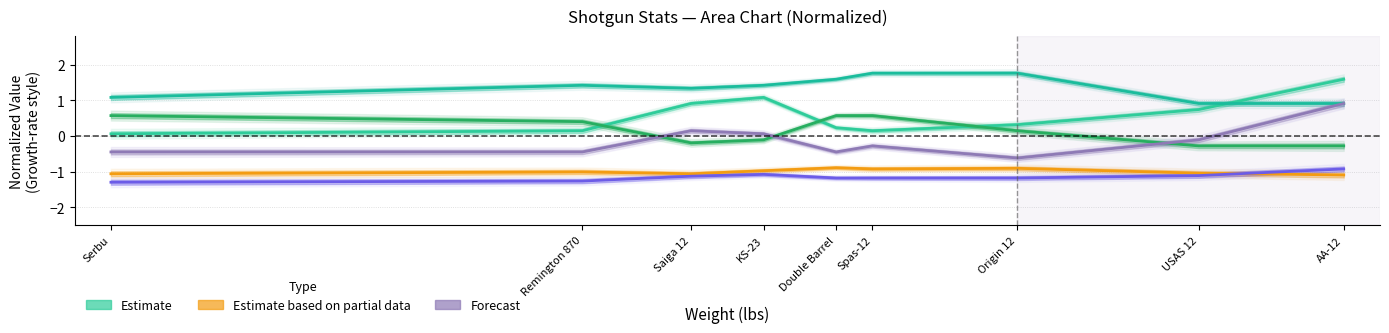

Reading right to left, transcribe all the data shown in this chart.

accSnap (Estimate): AA-12=1.6	USAS 12=0.7	Origin 12=0.3	Spas-12=0.1	Double Barrel=0.2	KS-23=1.1	Saiga 12=0.9	Remington 870=0.1	Serbu=0.1
tuAimed (Estimate): AA-12=-0.3	USAS 12=-0.3	Origin 12=0.1	Spas-12=0.6	Double Barrel=0.6	KS-23=-0.1	Saiga 12=-0.2	Remington 870=0.4	Serbu=0.6
accAimed (Estimate): AA-12=0.9	USAS 12=0.9	Origin 12=1.8	Spas-12=1.8	Double Barrel=1.6	KS-23=1.4	Saiga 12=1.3	Remington 870=1.4	Serbu=1.1
rangeAimed (Partial): AA-12=-1.1	USAS 12=-1.0	Origin 12=-0.9	Spas-12=-0.9	Double Barrel=-0.9	KS-23=-1.0	Saiga 12=-1.1	Remington 870=-1.0	Serbu=-1.1
tuSnap (Forecast): AA-12=0.9	USAS 12=-0.1	Origin 12=-0.6	Spas-12=-0.3	Double Barrel=-0.4	KS-23=0.1	Saiga 12=0.1	Remington 870=-0.4	Serbu=-0.4
rangeSnap (Forecast): AA-12=-0.9	USAS 12=-1.1	Origin 12=-1.2	Spas-12=-1.2	Double Barrel=-1.2	KS-23=-1.1	Saiga 12=-1.1	Remington 870=-1.3	Serbu=-1.3